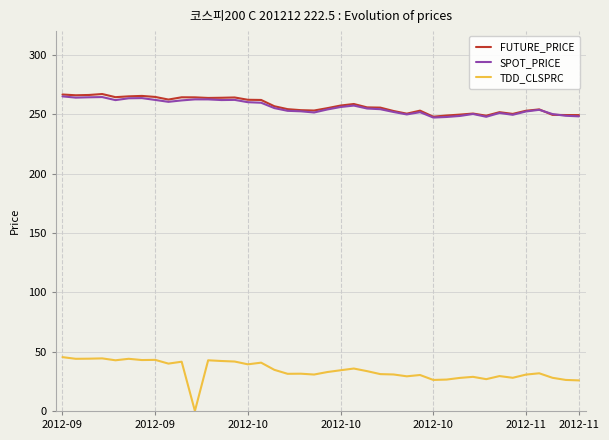

Which series has the widest spread of values?

TDD_CLSPRC